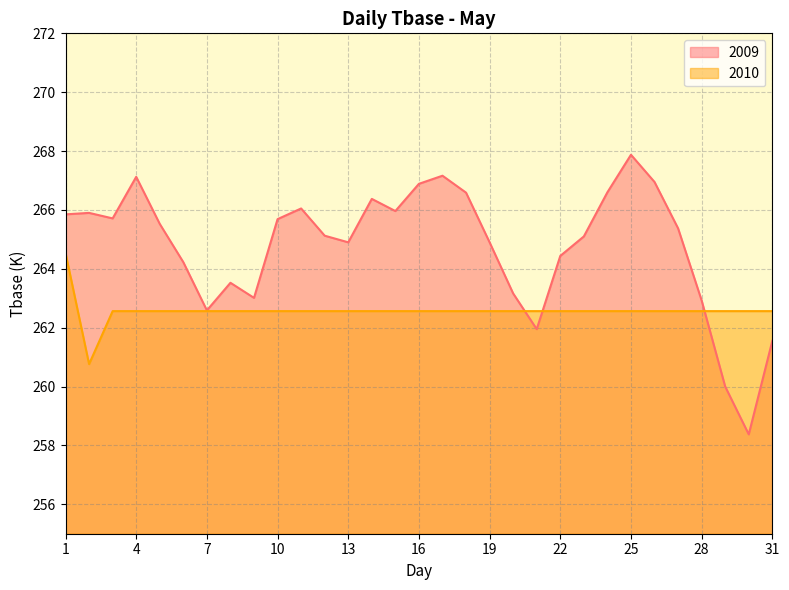

At how many categories does at least one series exceed 267?

3